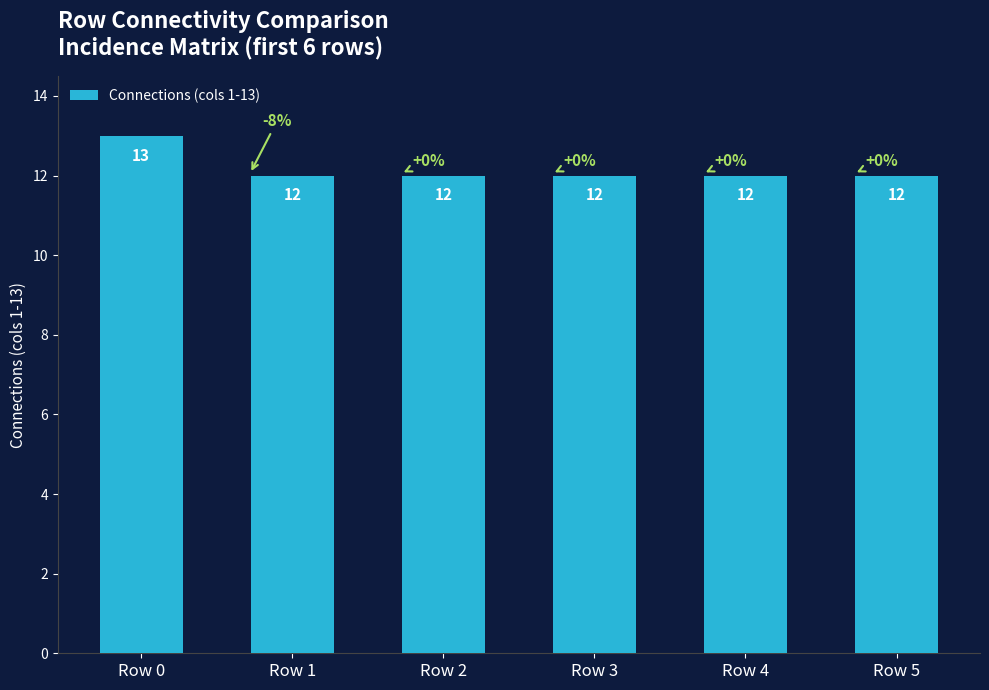

Between Row 5 and Row 0, which is larger?

Row 0